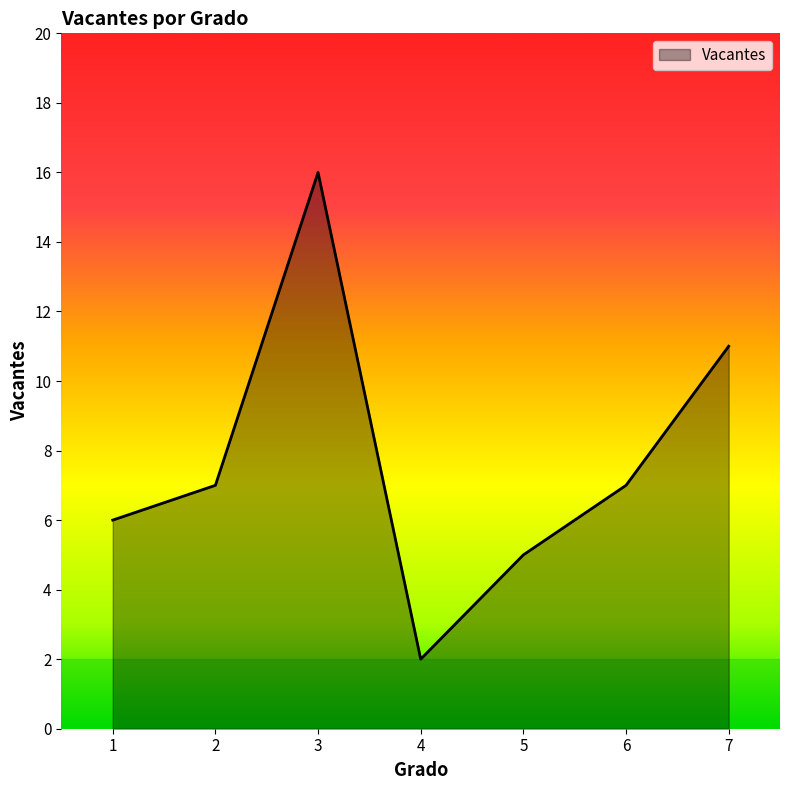

The value at 6 is 7. True or false?

True